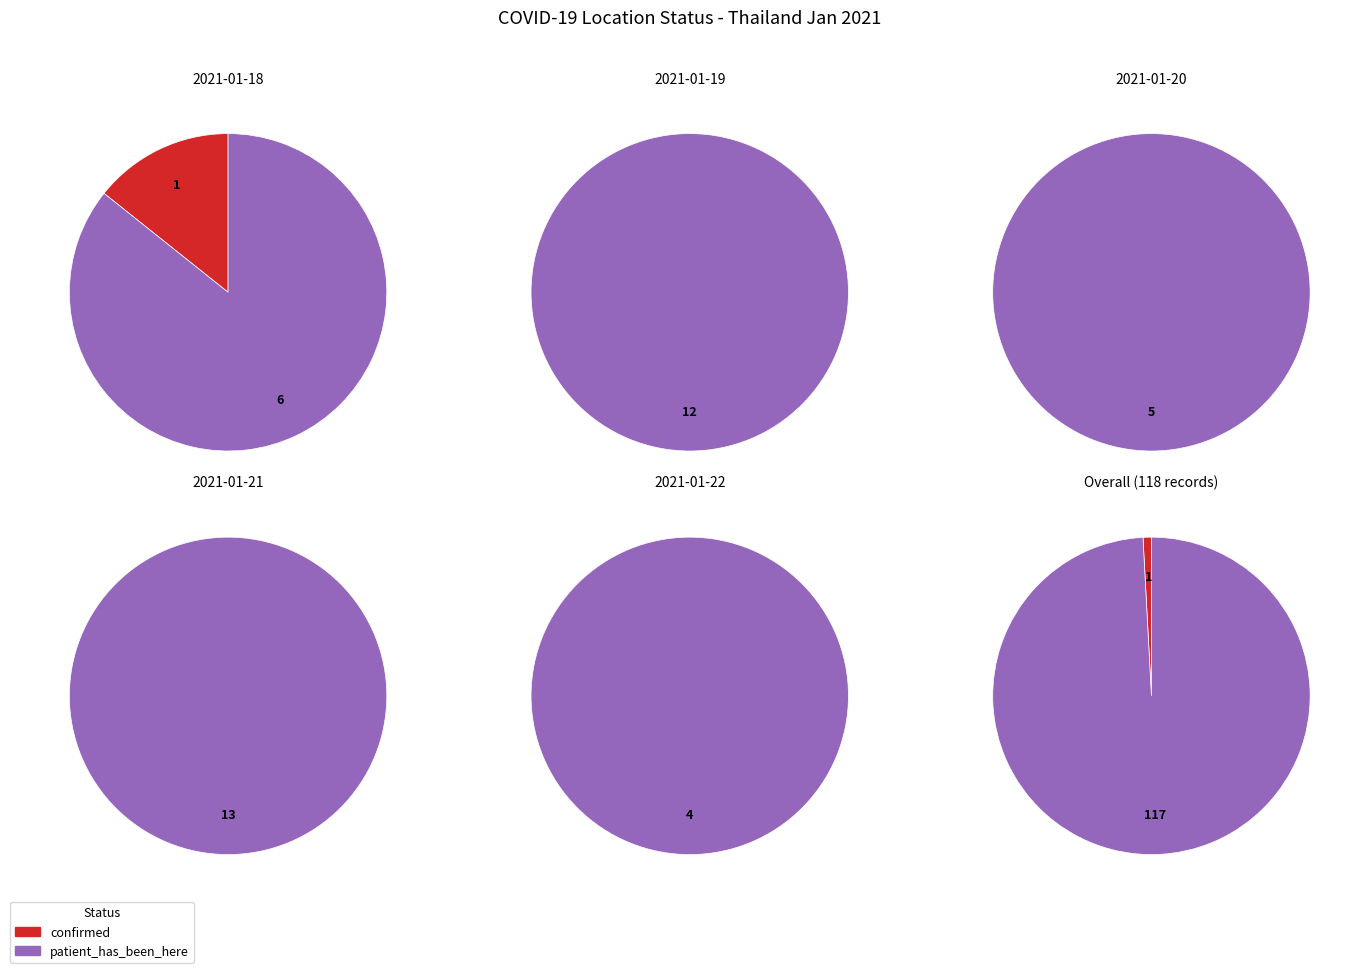

Which slice represents more than half of the pie?

patient_has_been_here